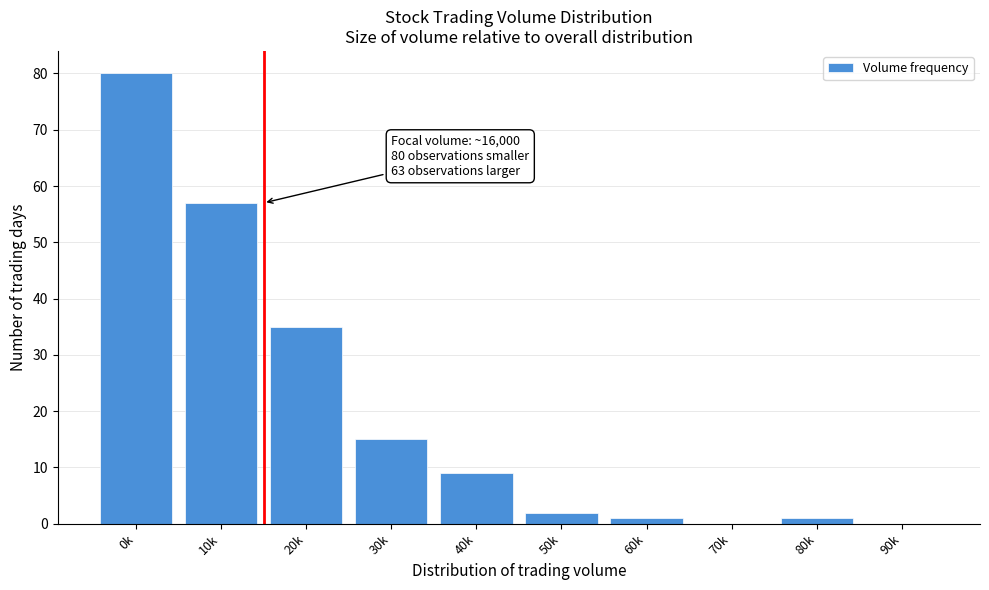

Reading right to left, extract all data points from this chart.

90k=0	80k=1	70k=0	60k=1	50k=2	40k=9	30k=15	20k=35	10k=57	0k=80